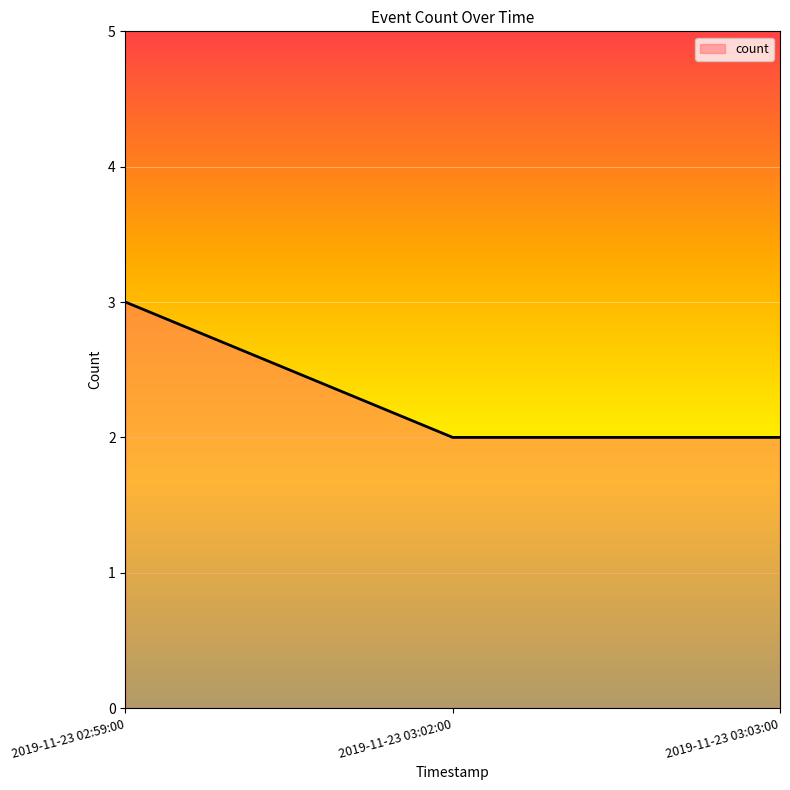

How many lines are shown in the chart?

1